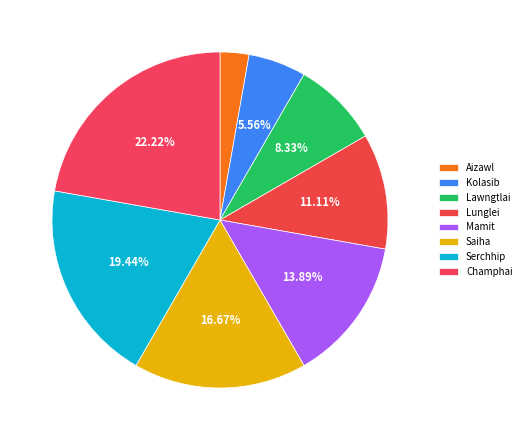

What is the change in value from Lunglei to Mamit?

+1